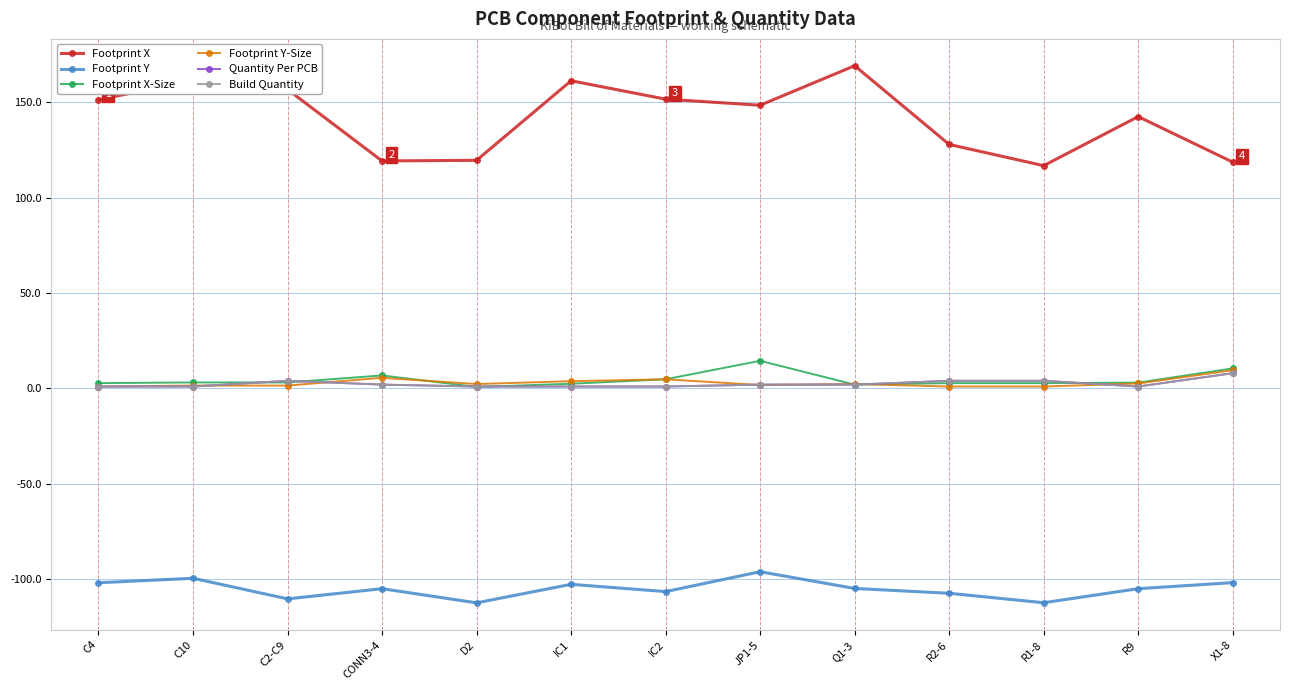

What is the difference between the highest and lowest values at Q1-3?

274.1